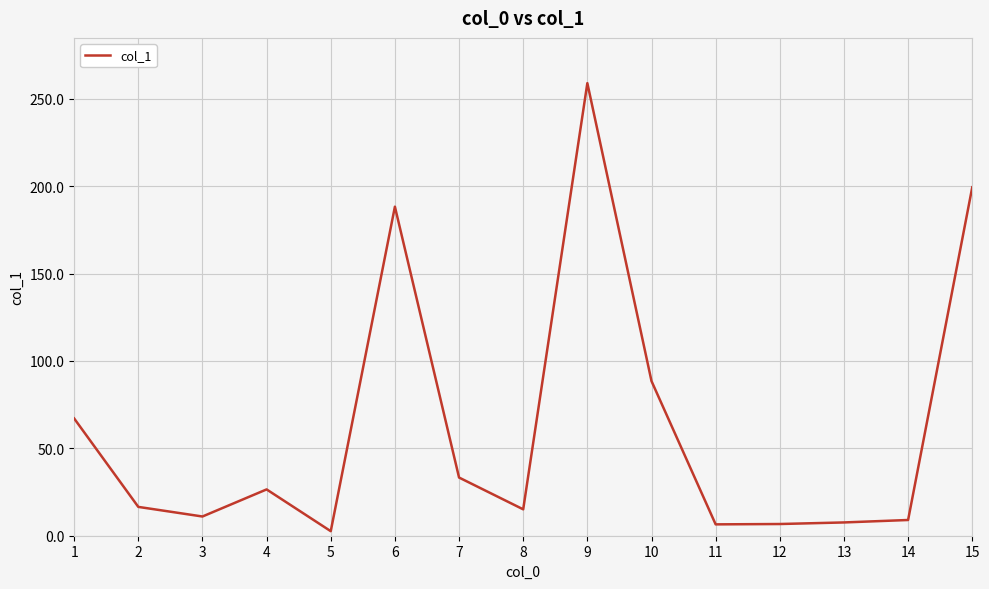

What is the smallest value displayed?

2.6